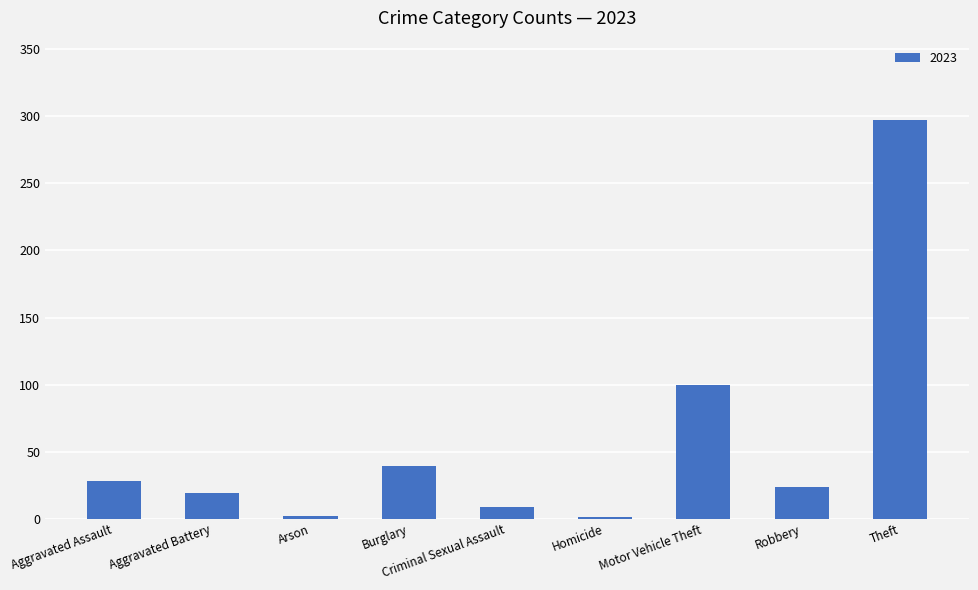

What is the greatest value displayed?

297